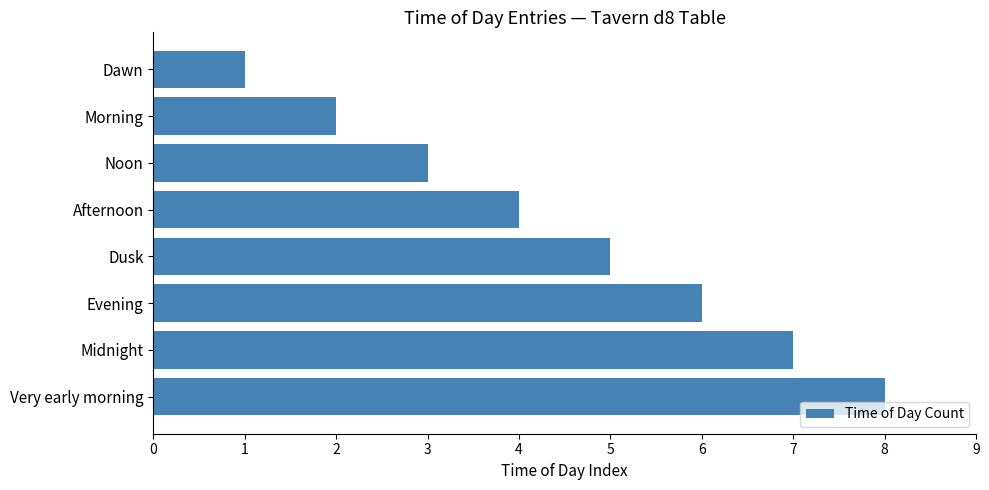

Is it true that the value at Very early morning is 3?

False